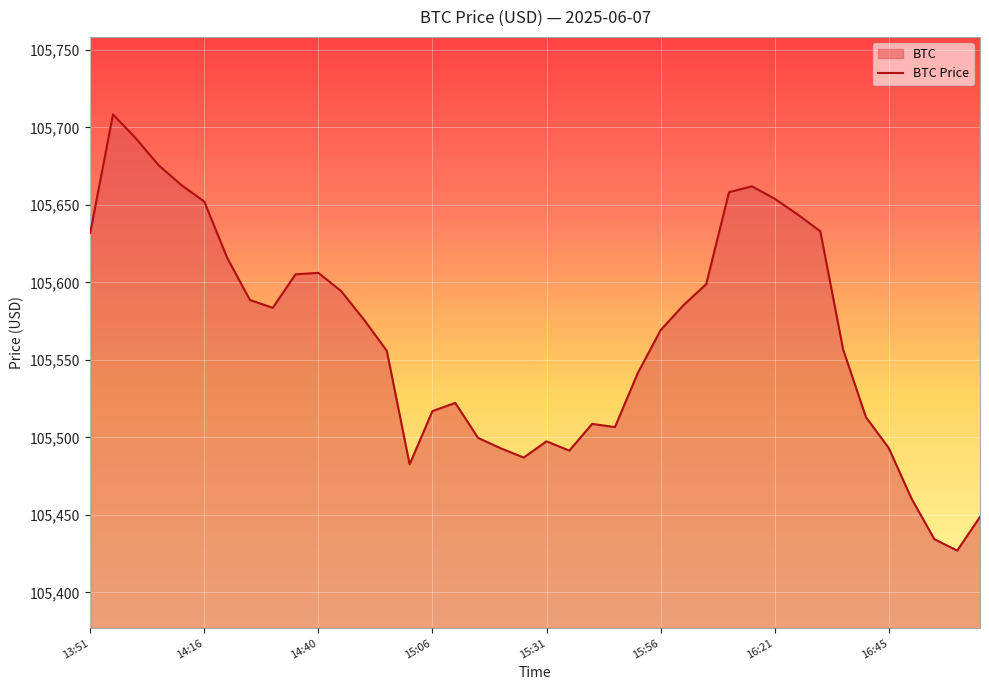

Reading right to left, transcribe all the data shown in this chart.

17:05=105448.7	17:01=105427.0	16:55=105434.4	16:51=105460.5	16:45=105493.2	16:40=105513.1	16:36=105556.8	16:30=105633.0	16:25=105643.9	16:21=105654.0	16:15=105662.0	16:11=105658.2	16:05=105598.9	16:00=105585.3	15:56=105569.2	15:50=105541.5	15:46=105506.7	15:40=105508.7	15:35=105491.5	15:31=105497.5	15:25=105487.0	15:20=105492.9	15:15=105499.7	15:10=105522.3	15:06=105517.0	15:01=105482.6	14:55=105555.9	14:51=105576.0	14:46=105594.4	14:40=105606.2	14:35=105605.2	14:30=105583.6	14:25=105588.7	14:20=105616.0	14:16=105652.1	14:10=105662.8	14:05=105675.6	14:01=105692.9	13:55=105708.4	13:51=105631.9